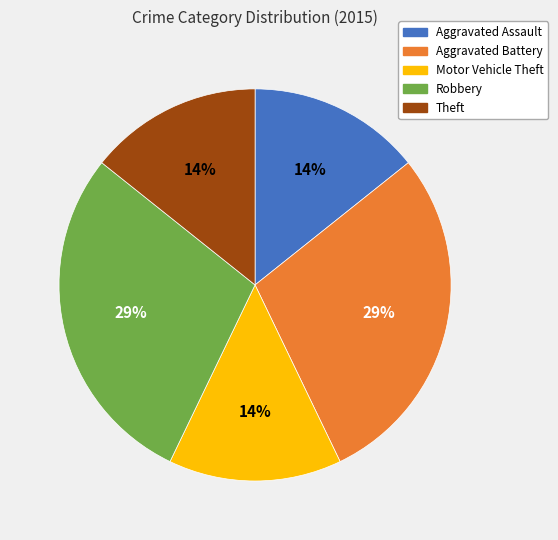

How many slices are in this pie chart?

5